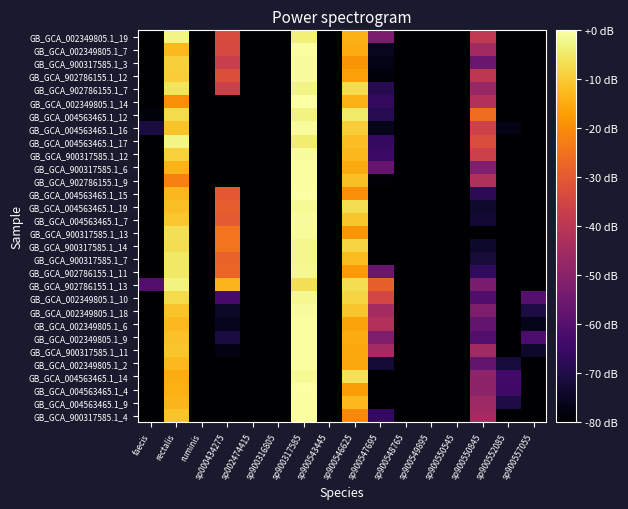

Between sp000434275 and sp900549895, which is larger?

sp000434275